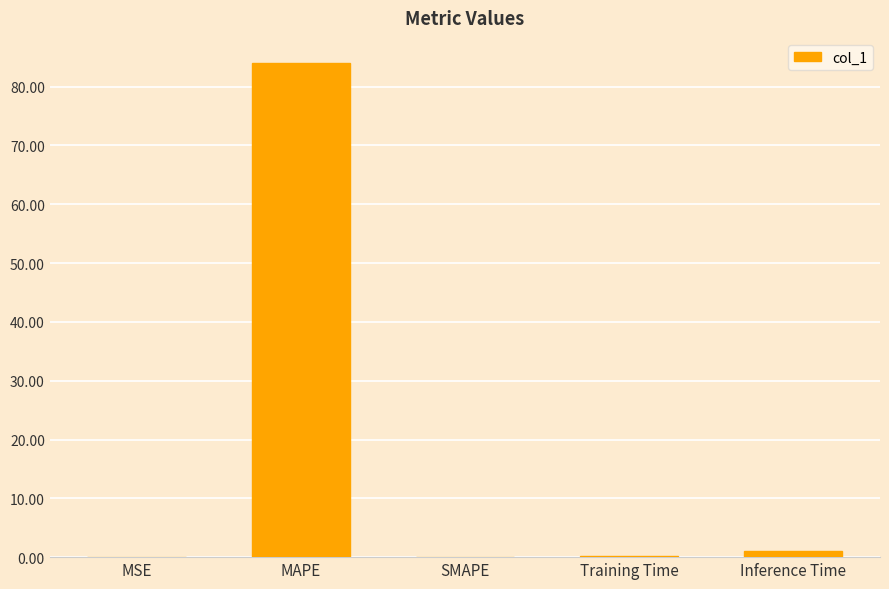

What is the change in value from MAPE to SMAPE?

-84.1